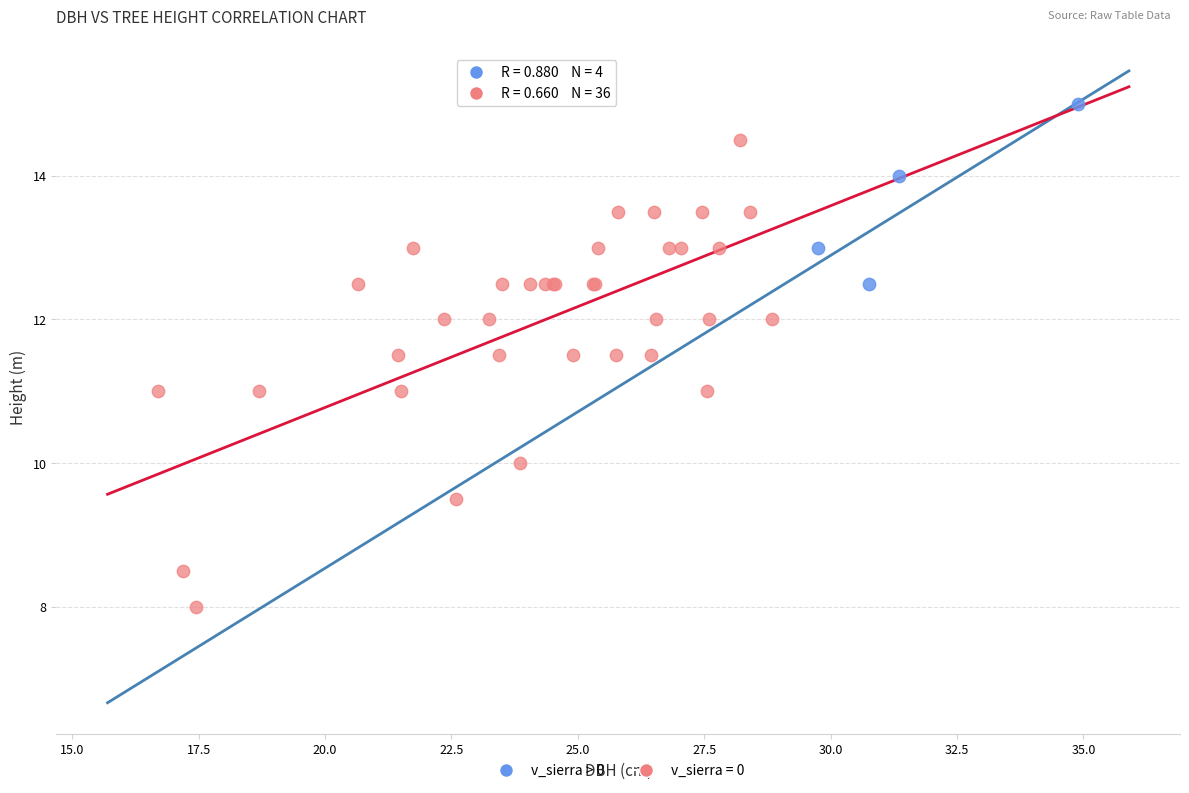

Which series contains the lowest Y value?

v_sierra = 0